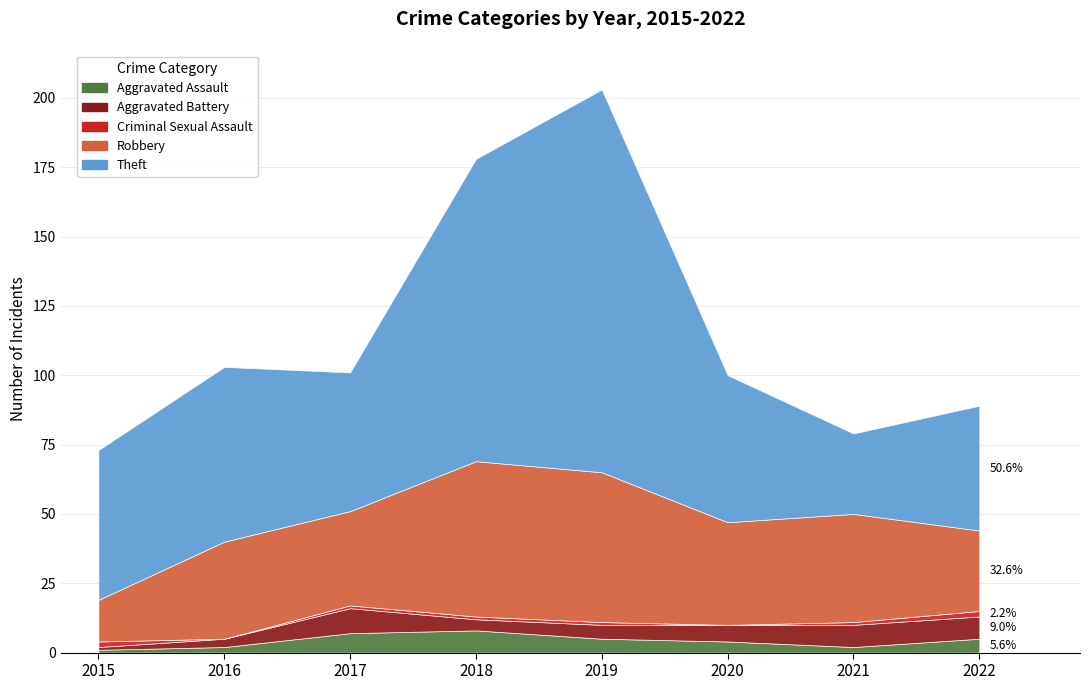

Reading left to right, extract all data points from this chart.

Aggravated Assault: 2015=1	2016=2	2017=7	2018=8	2019=5	2020=4	2021=2	2022=5
Aggravated Battery: 2015=1	2016=3	2017=9	2018=4	2019=5	2020=6	2021=8	2022=8
Criminal Sexual Assault: 2015=2	2016=0	2017=1	2018=1	2019=1	2020=0	2021=1	2022=2
Robbery: 2015=15	2016=35	2017=34	2018=56	2019=54	2020=37	2021=39	2022=29
Theft: 2015=54	2016=63	2017=50	2018=109	2019=138	2020=53	2021=29	2022=45